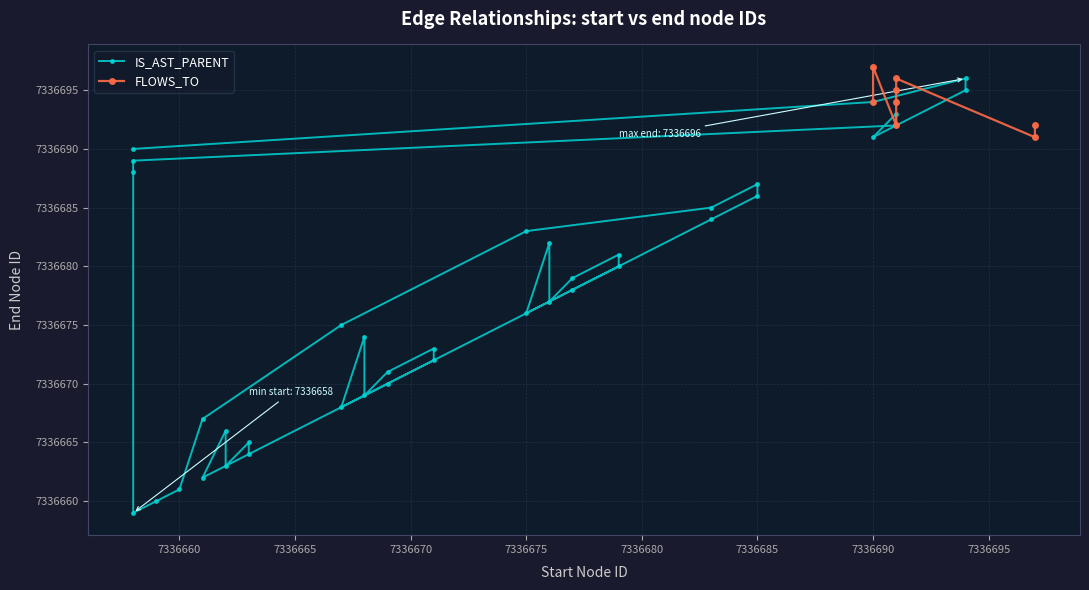

What is the minimum value shown in the chart?

7336659